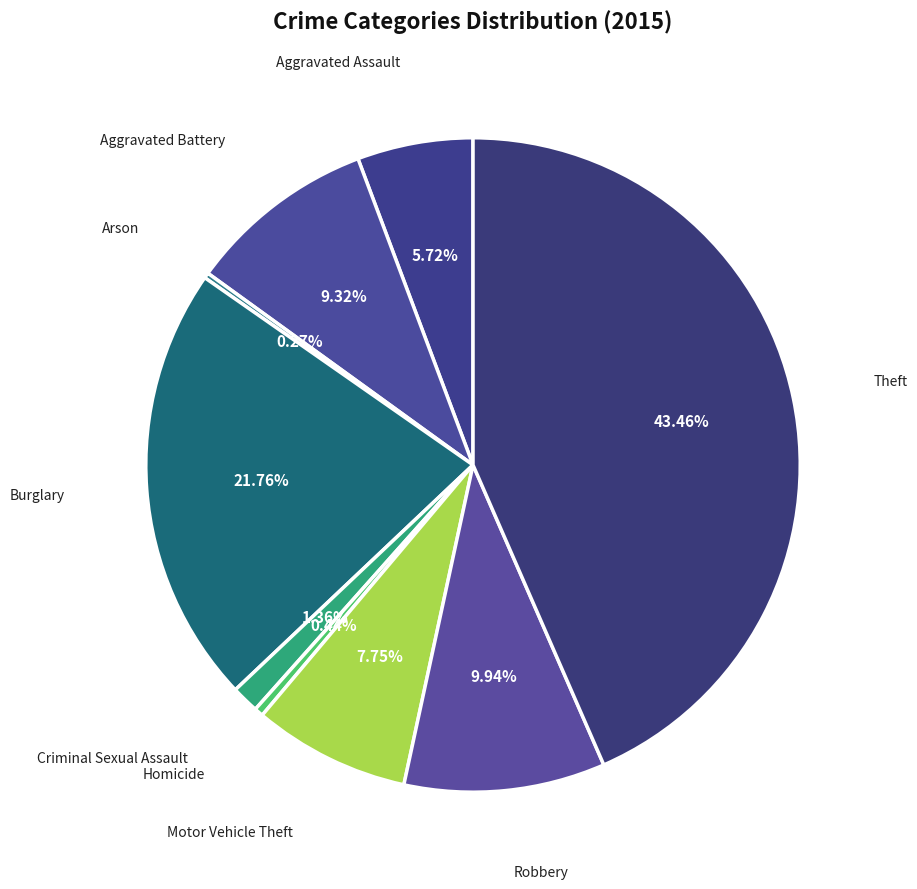

True or false: Homicide accounts for 0% of the total.

True